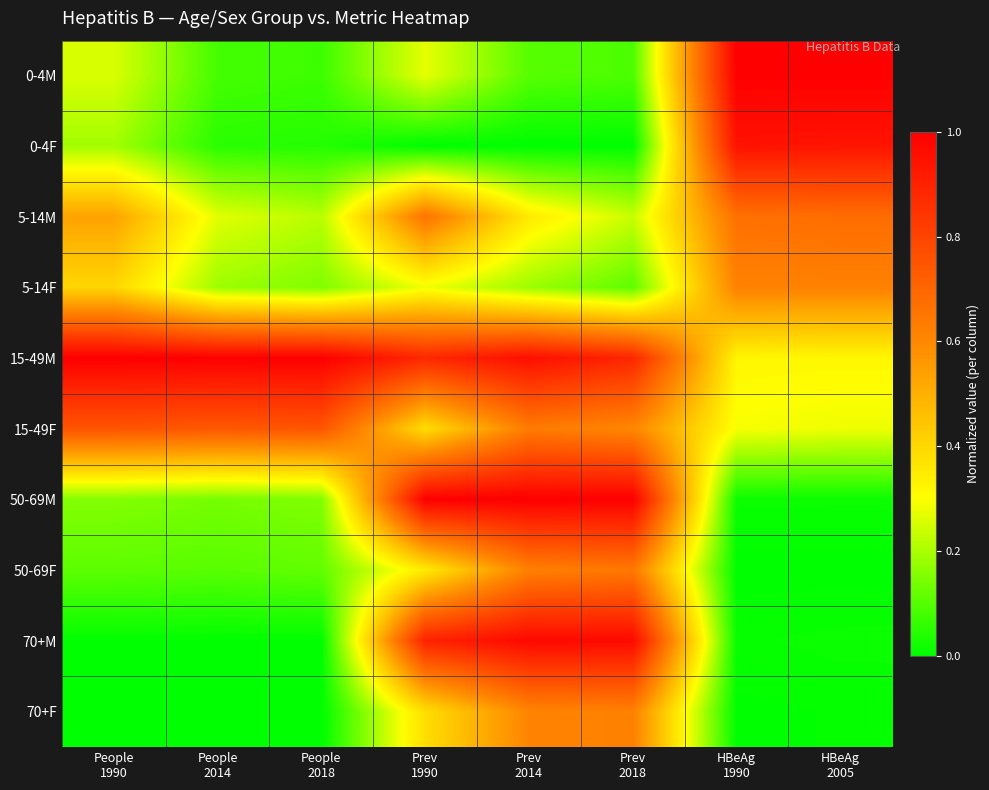

Reading left to right, extract all data points from this chart.

0-4M: People
1990=0.3	People
2014=0.1	People
2018=0.1	Prev
1990=0.3	Prev
2014=0.1	Prev
2018=0.1	HBeAg
1990=1.0	HBeAg
2005=1.0
0-4F: People
1990=0.2	People
2014=0.1	People
2018=0.0	Prev
1990=0.0	Prev
2014=0.0	Prev
2018=0.0	HBeAg
1990=0.9	HBeAg
2005=0.9
5-14M: People
1990=0.5	People
2014=0.3	People
2018=0.2	Prev
1990=0.7	Prev
2014=0.4	Prev
2018=0.2	HBeAg
1990=0.7	HBeAg
2005=0.7
5-14F: People
1990=0.4	People
2014=0.2	People
2018=0.2	Prev
1990=0.3	Prev
2014=0.2	Prev
2018=0.1	HBeAg
1990=0.6	HBeAg
2005=0.6
15-49M: People
1990=1.0	People
2014=1.0	People
2018=1.0	Prev
1990=0.9	Prev
2014=1.0	Prev
2018=0.9	HBeAg
1990=0.3	HBeAg
2005=0.3
15-49F: People
1990=0.8	People
2014=0.7	People
2018=0.7	Prev
1990=0.4	Prev
2014=0.6	Prev
2018=0.6	HBeAg
1990=0.3	HBeAg
2005=0.3
50-69M: People
1990=0.2	People
2014=0.1	People
2018=0.2	Prev
1990=1.0	Prev
2014=1.0	Prev
2018=1.0	HBeAg
1990=0.0	HBeAg
2005=0.0
50-69F: People
1990=0.1	People
2014=0.1	People
2018=0.1	Prev
1990=0.3	Prev
2014=0.6	Prev
2018=0.6	HBeAg
1990=0.0	HBeAg
2005=0.0
70+M: People
1990=0.0	People
2014=0.0	People
2018=0.0	Prev
1990=0.9	Prev
2014=1.0	Prev
2018=1.0	HBeAg
1990=0.0	HBeAg
2005=0.0
70+F: People
1990=0.0	People
2014=0.0	People
2018=0.0	Prev
1990=0.4	Prev
2014=0.6	Prev
2018=0.6	HBeAg
1990=0.0	HBeAg
2005=0.0